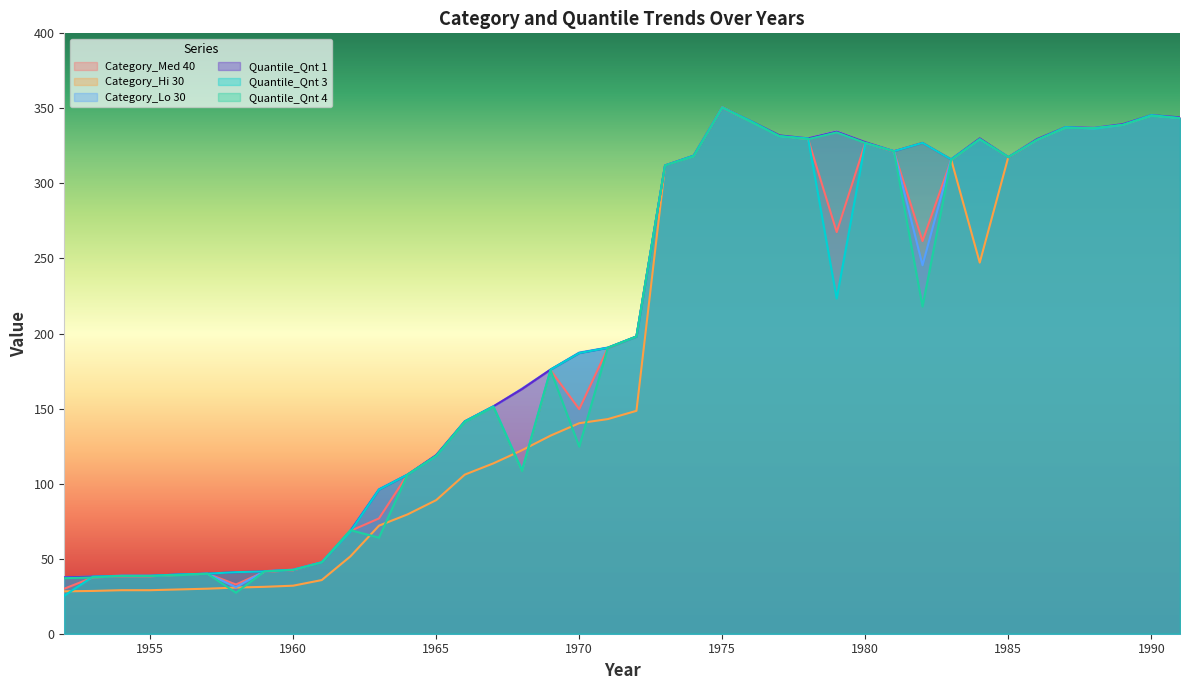

Where is the first local minimum for Category_Lo 30?

1958